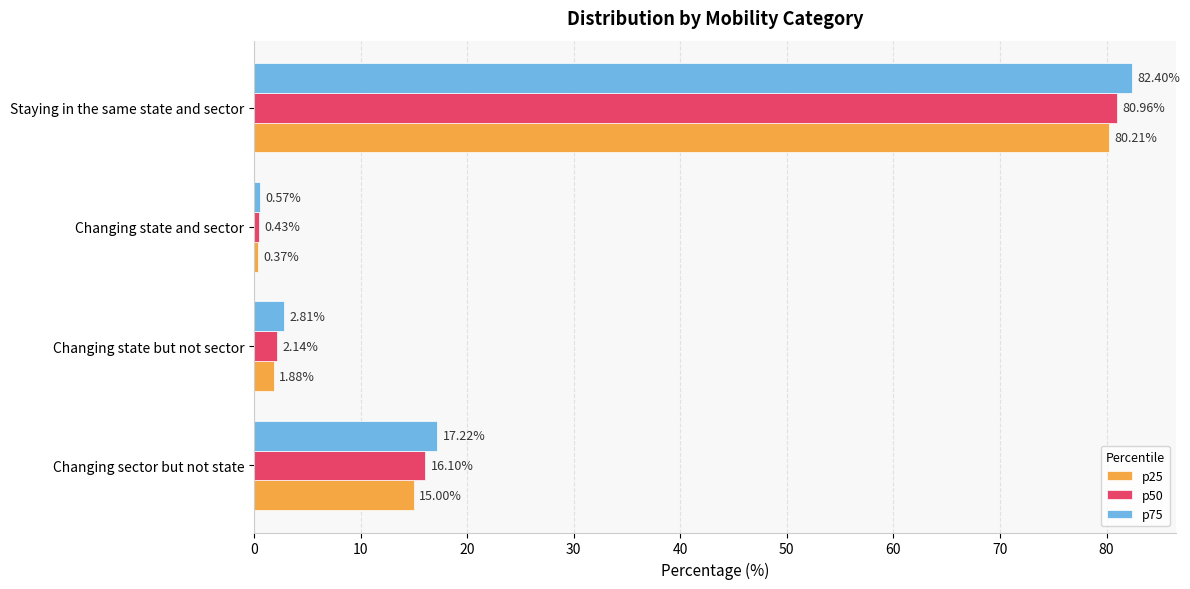

How many data points in p50 are less than 16?

2